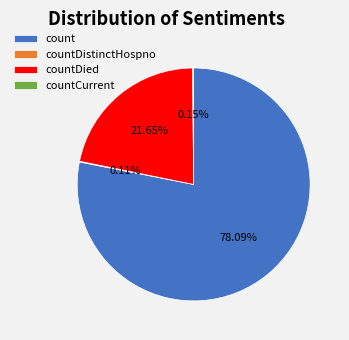

Which slice is the largest?

count